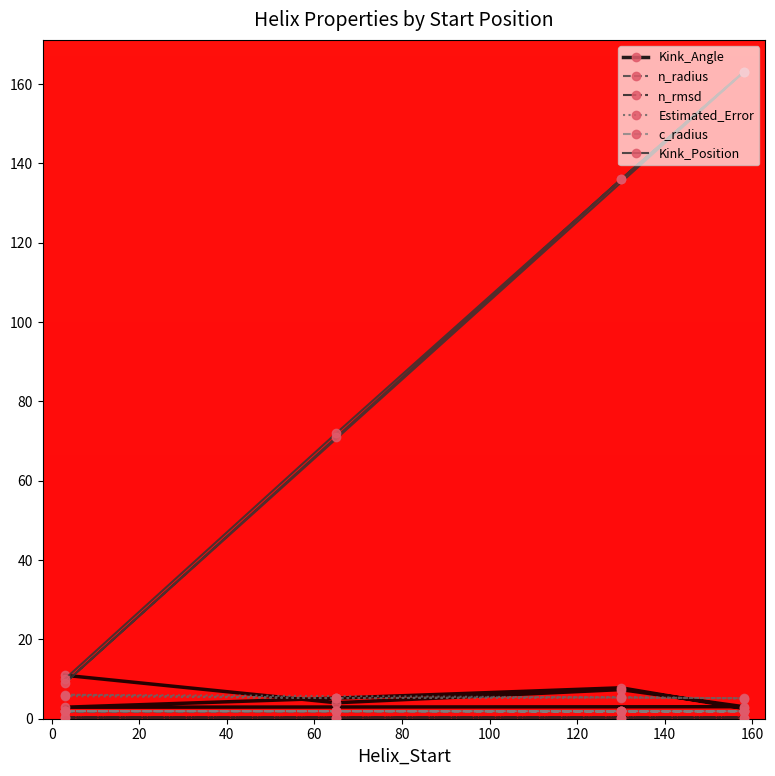

True or false: c_radius and Estimated_Error intersect in this chart.

False